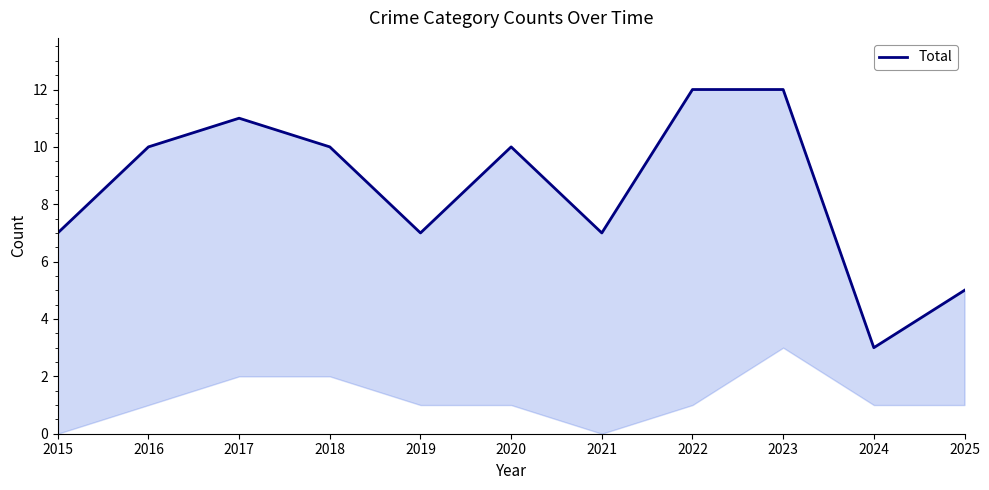

The chart shows a value of 19 at 2022. True or false?

False